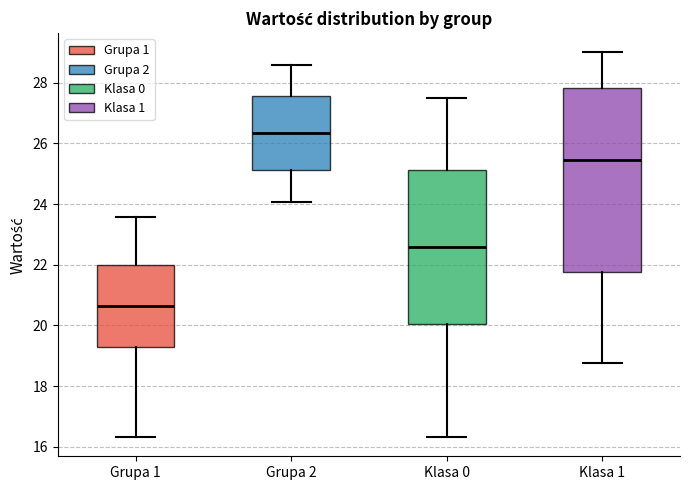

Where is the upper edge of the box for Grupa 1 on the y-axis? The values are not printed on the chart, so give them approximately, as read against the axis.

22.0